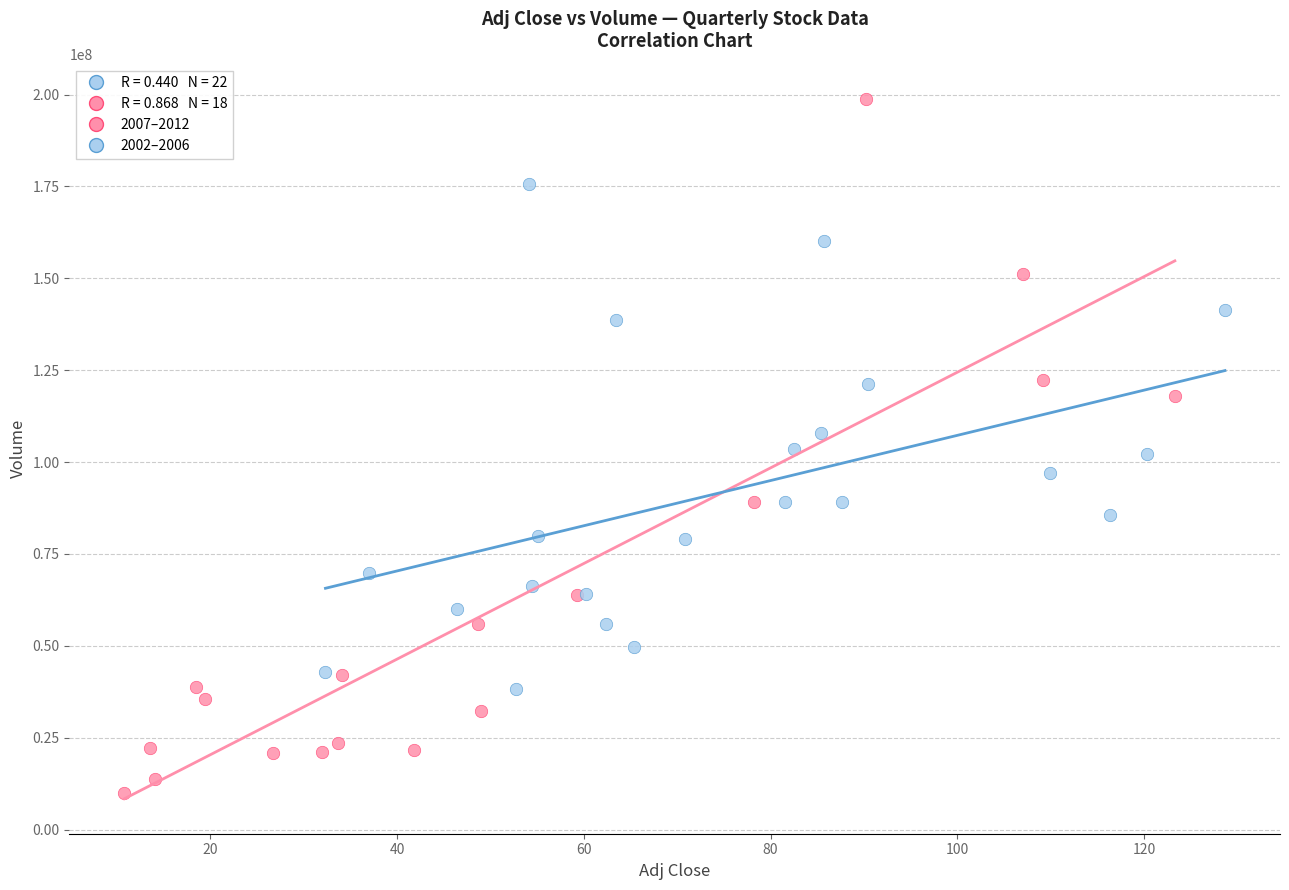

Which series has the largest Y range (max minus min)?

2002–2006